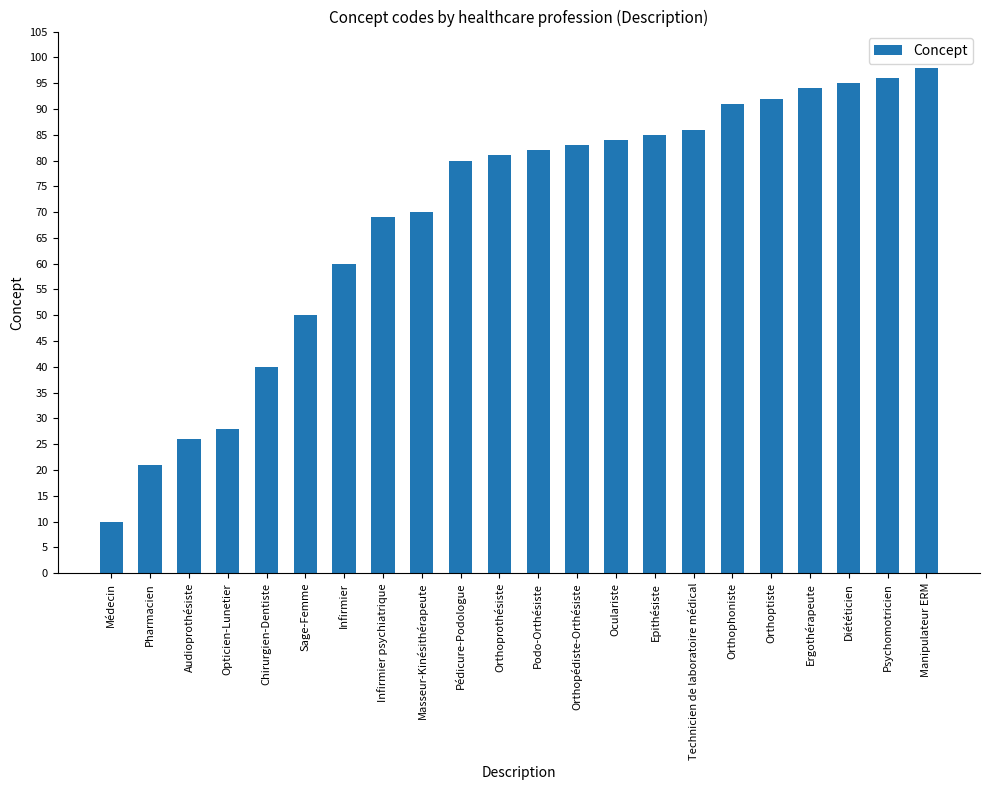

What is the smallest value displayed?

10